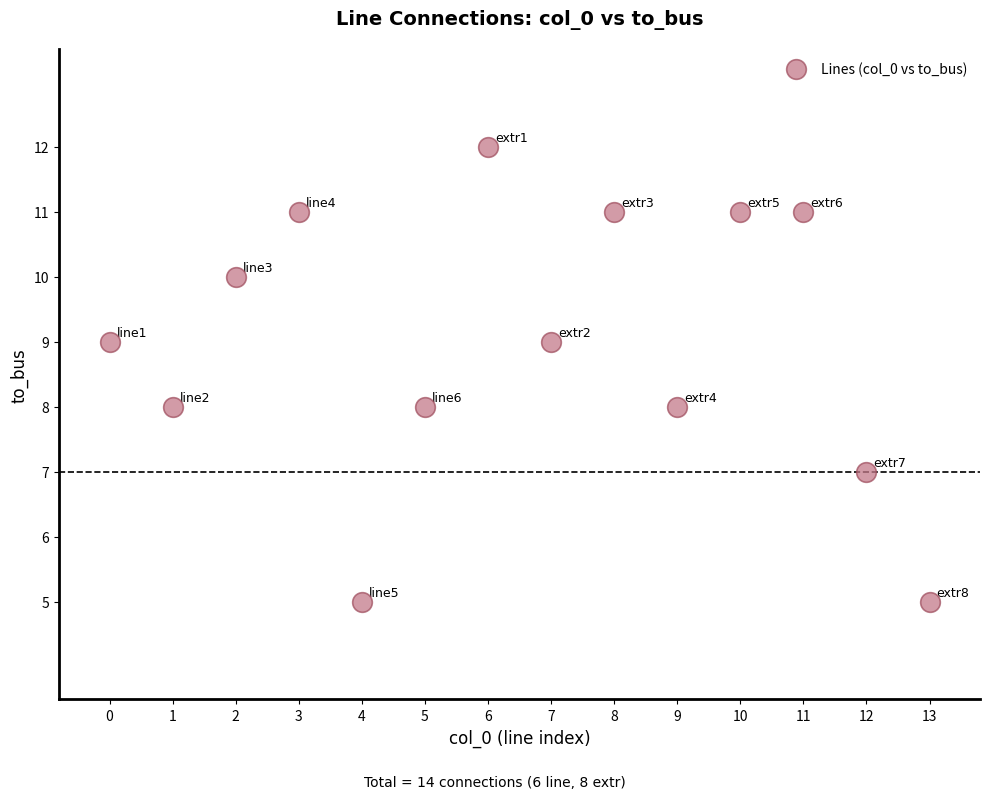

What is the range of Y values (max minus min)?

7